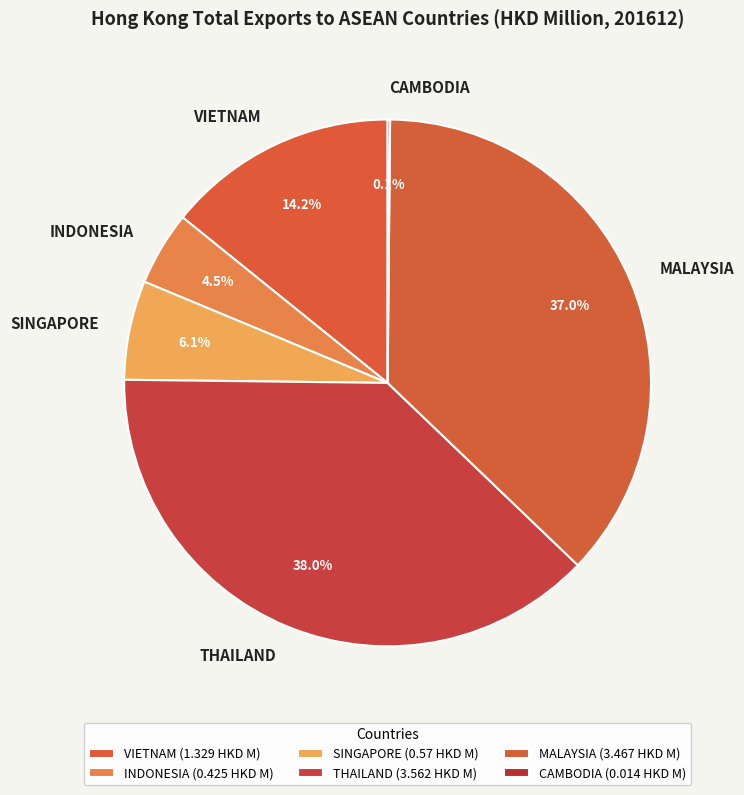

Between MALAYSIA and INDONESIA, which is larger?

MALAYSIA